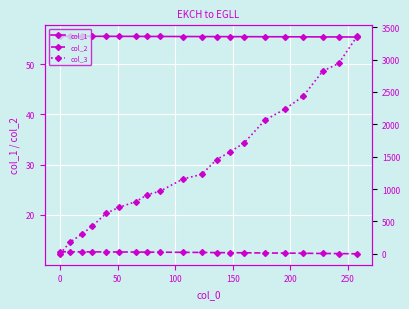

What is the lowest value of the col_1 series?

55.4